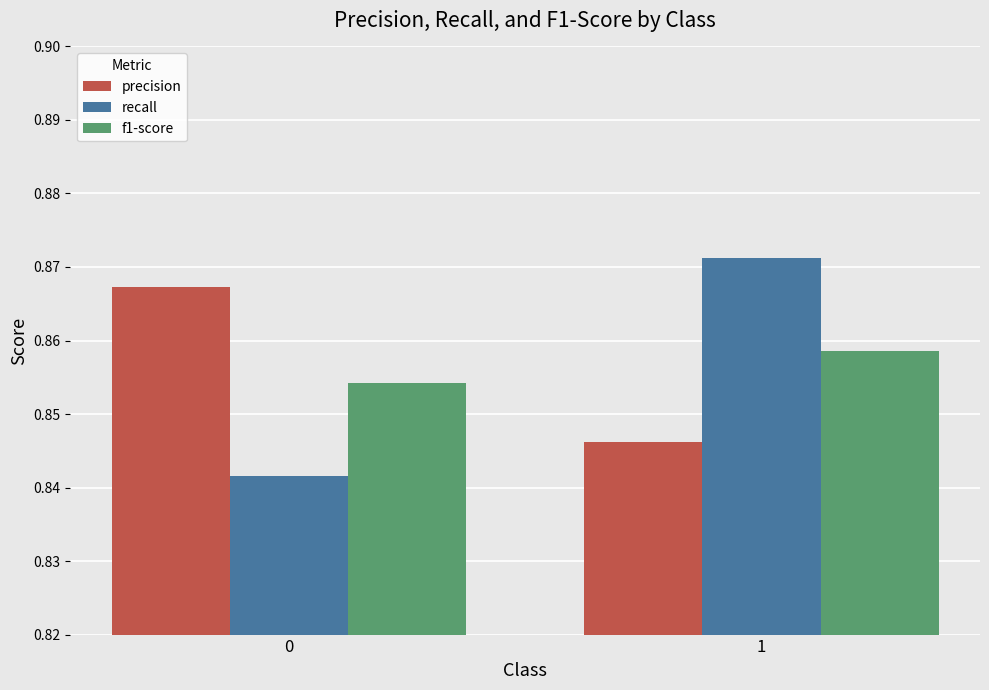

How many categories are shown in the chart?

2